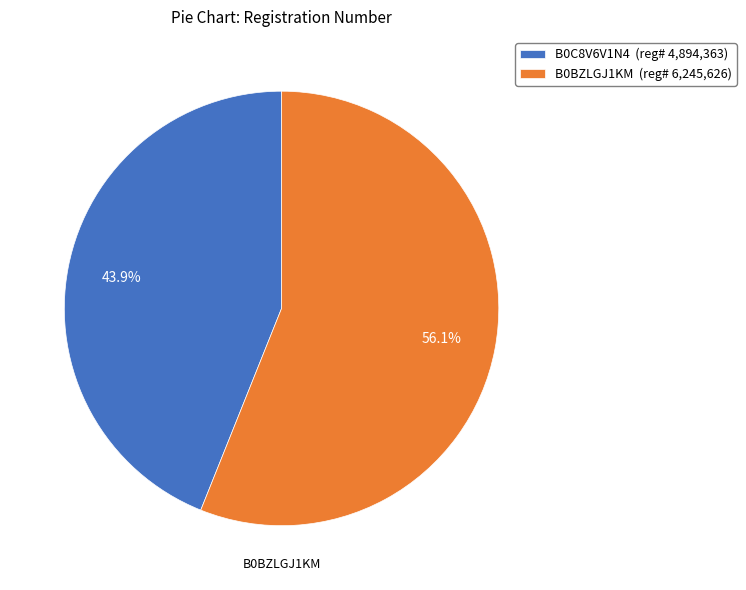

What is the largest slice in the pie chart?

B0BZLGJ1KM